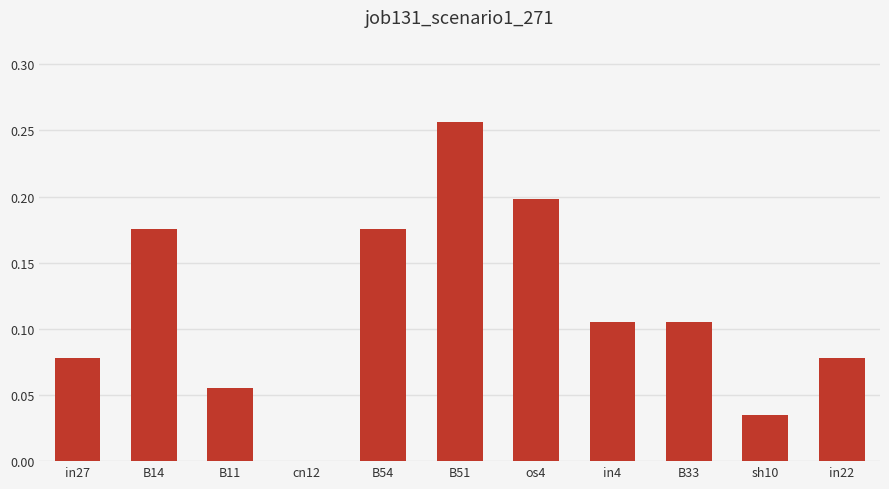

What is the sum of all values?

1.3